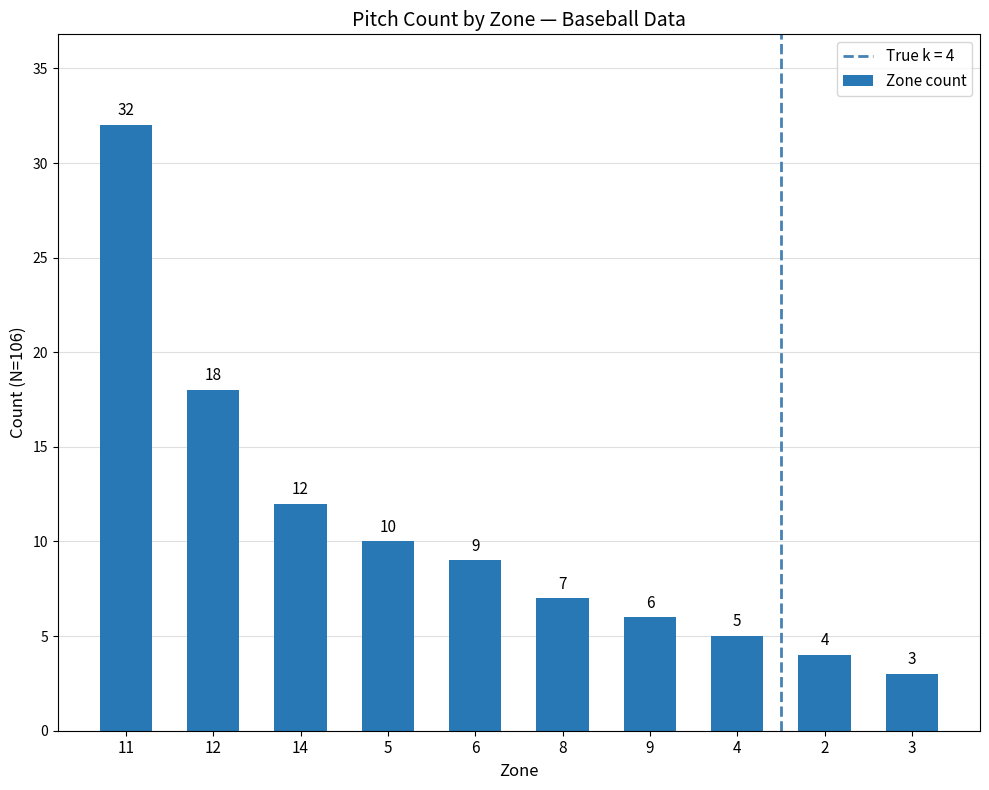

What is the minimum value shown in the chart?

3